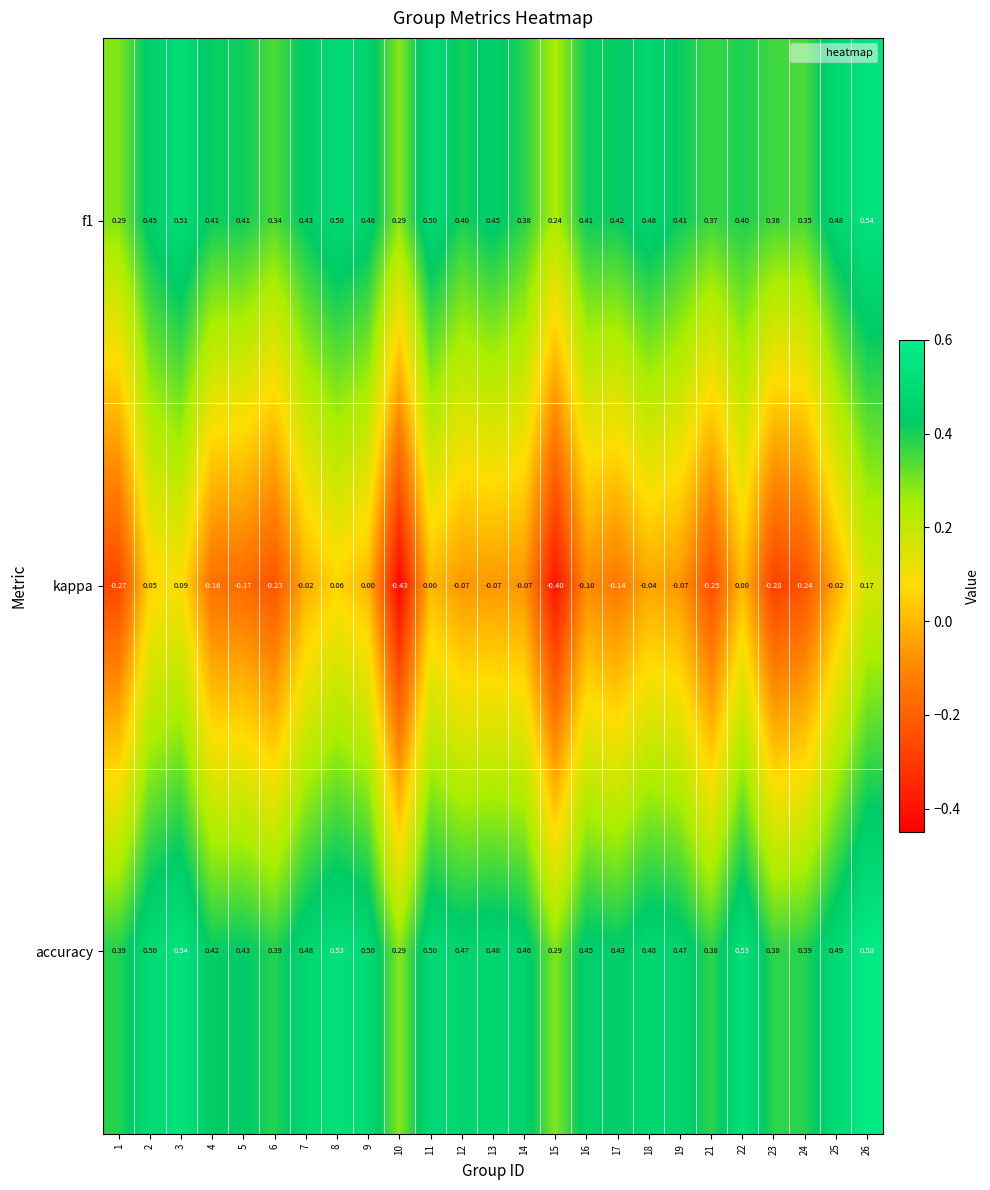

How many categories are shown in the chart?

25